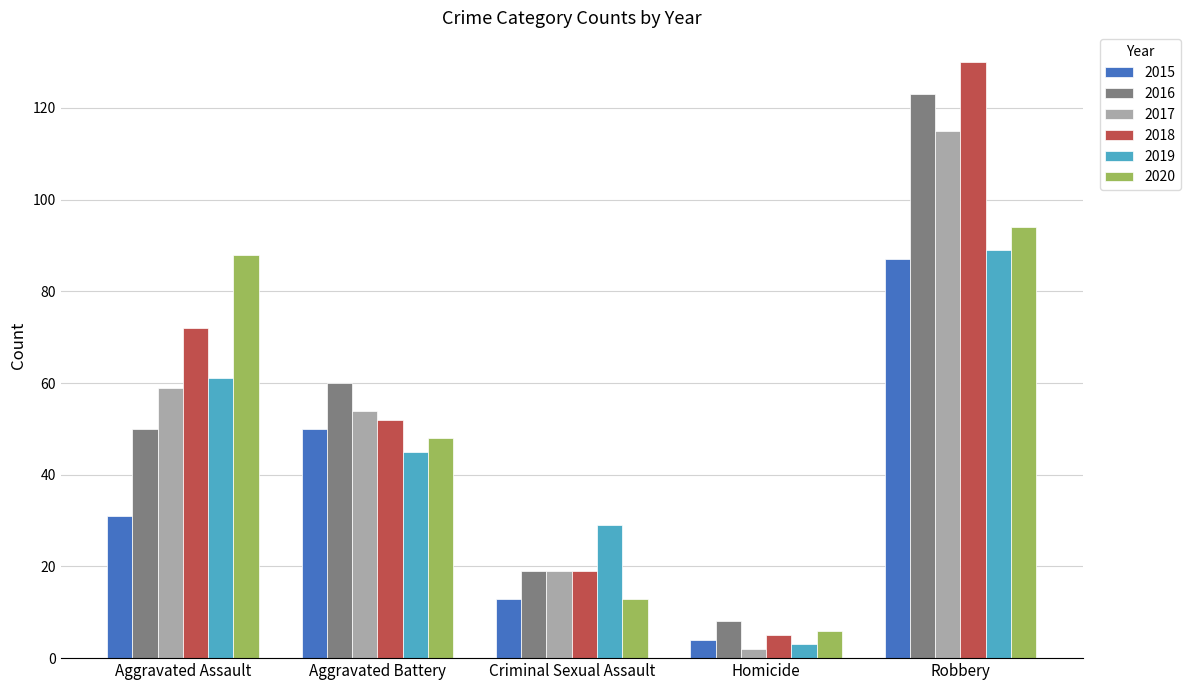

How many values in the 2019 series are below 45?

2